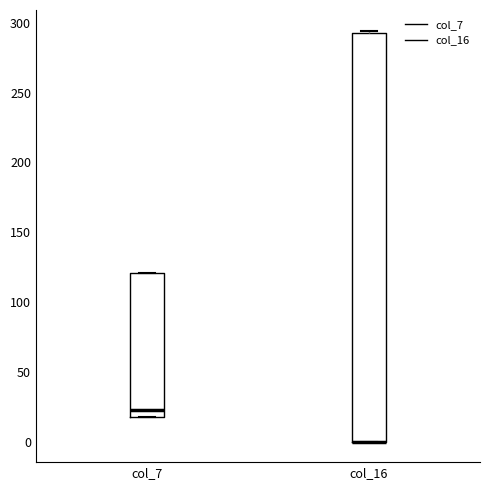

Where is the upper edge of the box for col_7 on the y-axis? The values are not printed on the chart, so give them approximately, as read against the axis.

120